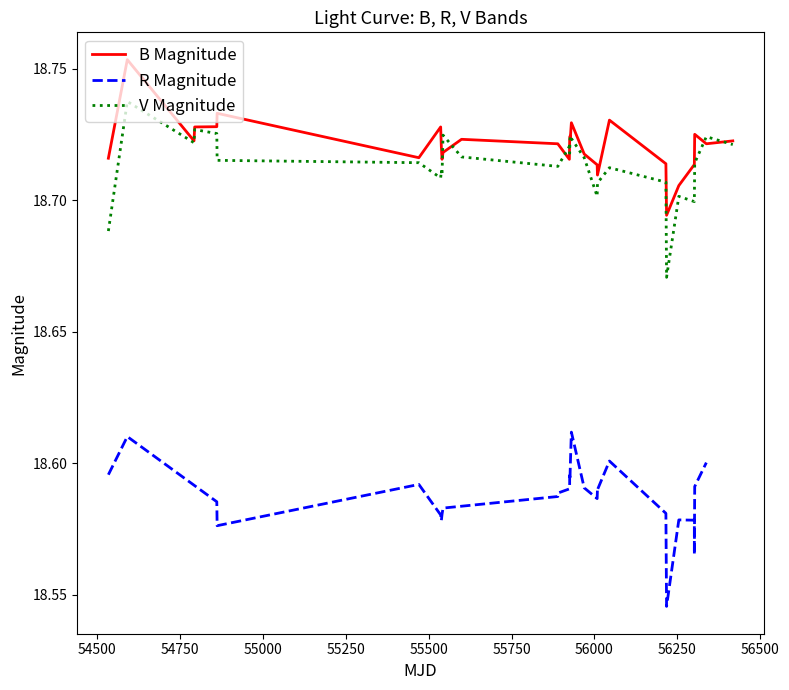

True or false: B Magnitude and R Magnitude intersect in this chart.

False